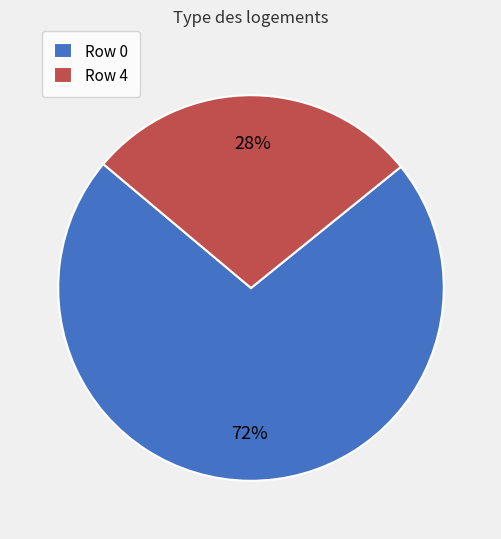

What is the largest slice in the pie chart?

Row 0